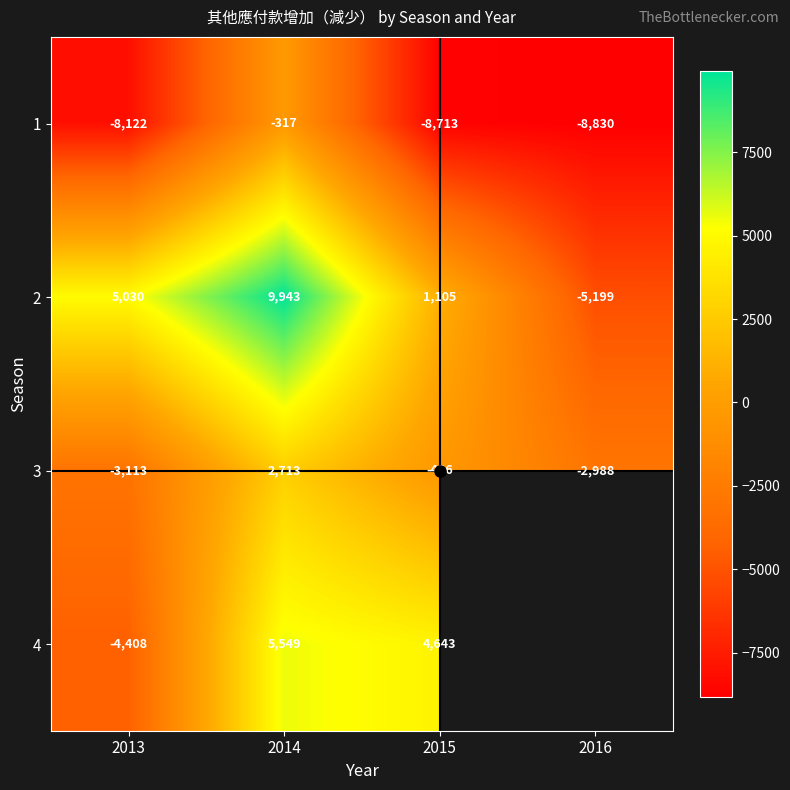

How many 2 values are between 1105 and 9943?

3